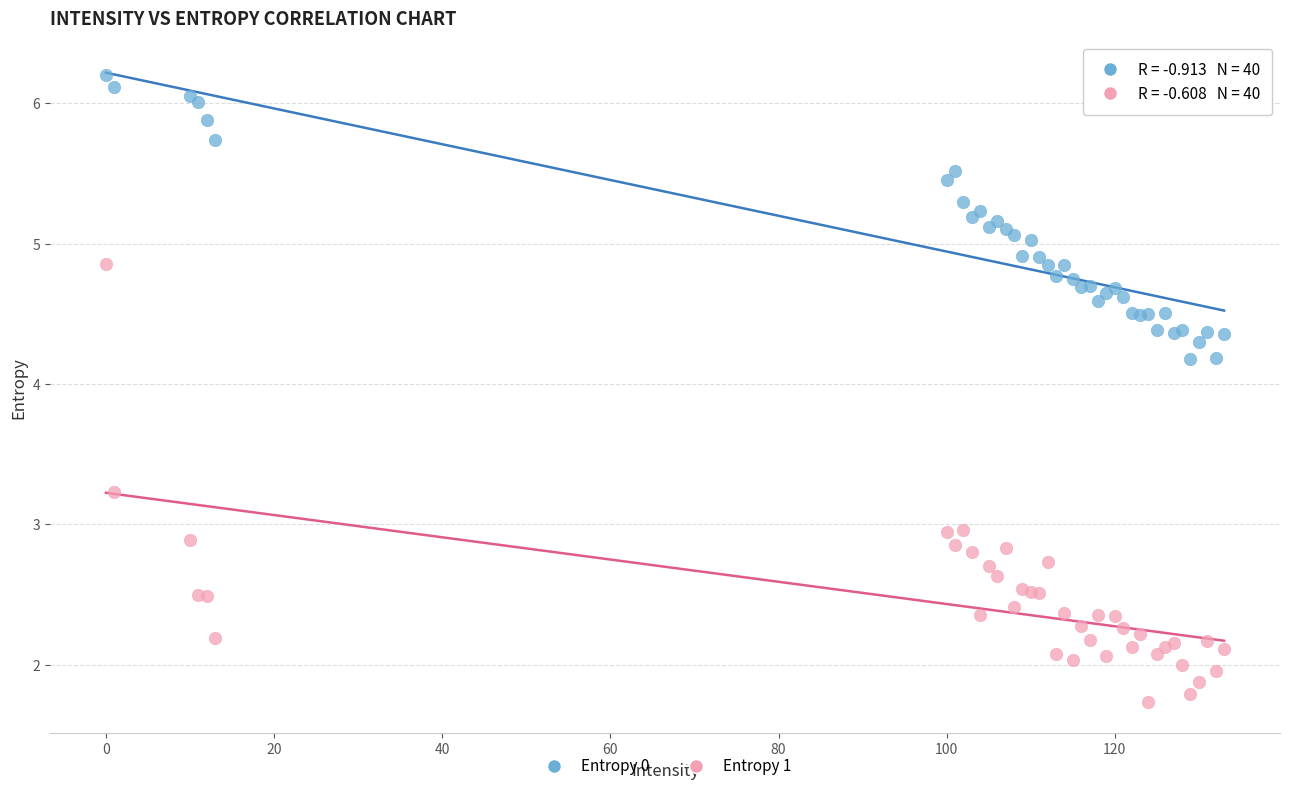

Which series has the largest Y range (max minus min)?

Entropy 1